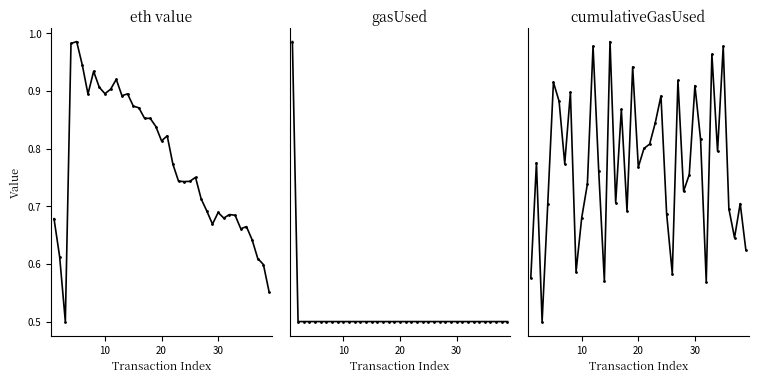

Reading left to right, list all the values displayed in this chart.

eth value: 0.7	0.6	0.5	1.0	1.0	0.9	0.9	0.9	0.9	0.9	0.9	0.9	0.9	0.9	0.9	0.9	0.9	0.9	0.8	0.8	0.8	0.8	0.7	0.7	0.7	0.8	0.7	0.7	0.7	0.7	0.7	0.7	0.7	0.7	0.7	0.6	0.6	0.6	0.6
gasUsed: 182055.0	22966.0	22966.0	22966.0	22966.0	22966.0	22966.0	22966.0	22966.0	22966.0	22966.0	22966.0	22966.0	22966.0	22966.0	22966.0	22966.0	22966.0	22966.0	22966.0	22966.0	22966.0	22966.0	22966.0	22966.0	22966.0	22966.0	22966.0	22966.0	22966.0	22966.0	22966.0	22966.0	22966.0	22966.0	22966.0	22966.0	22966.0	22966.0
cumulativeGasUsed: 973275.0	2538104.0	383538.0	1981955.0	3628730.0	3371919.0	2525017.0	3492626.0	1059334.0	1792361.0	2248105.0	4118855.0	2429164.0	932792.0	4181274.0	1996937.0	3260746.0	1887555.0	3837680.0	2479834.0	2731292.0	2790442.0	3080586.0	3443048.0	1847892.0	1034402.0	3653480.0	2151974.0	2376473.0	3583869.0	2854028.0	926801.0	4009464.0	2692970.0	4116519.0	1912542.0	1520507.0	1984208.0	1354301.0